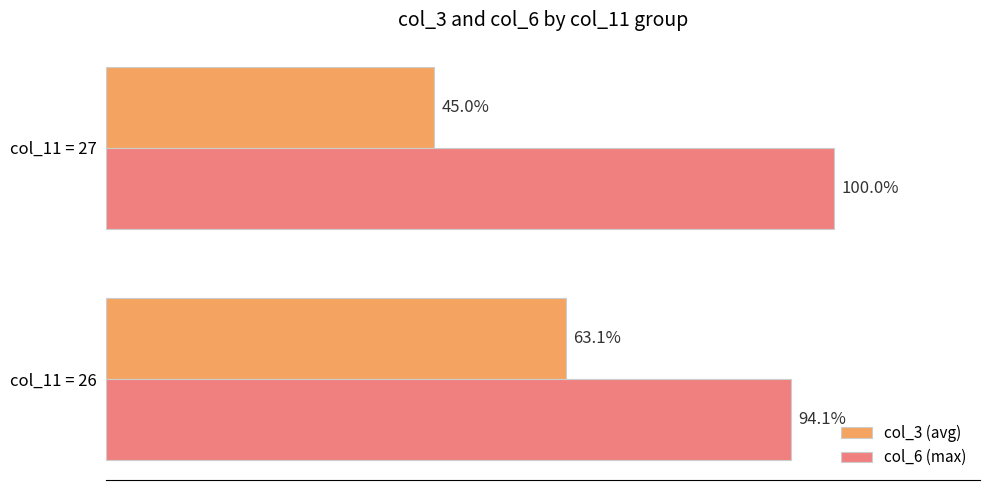

Which series changed the most between col_11 = 26 and col_11 = 27?

col_3 (avg)